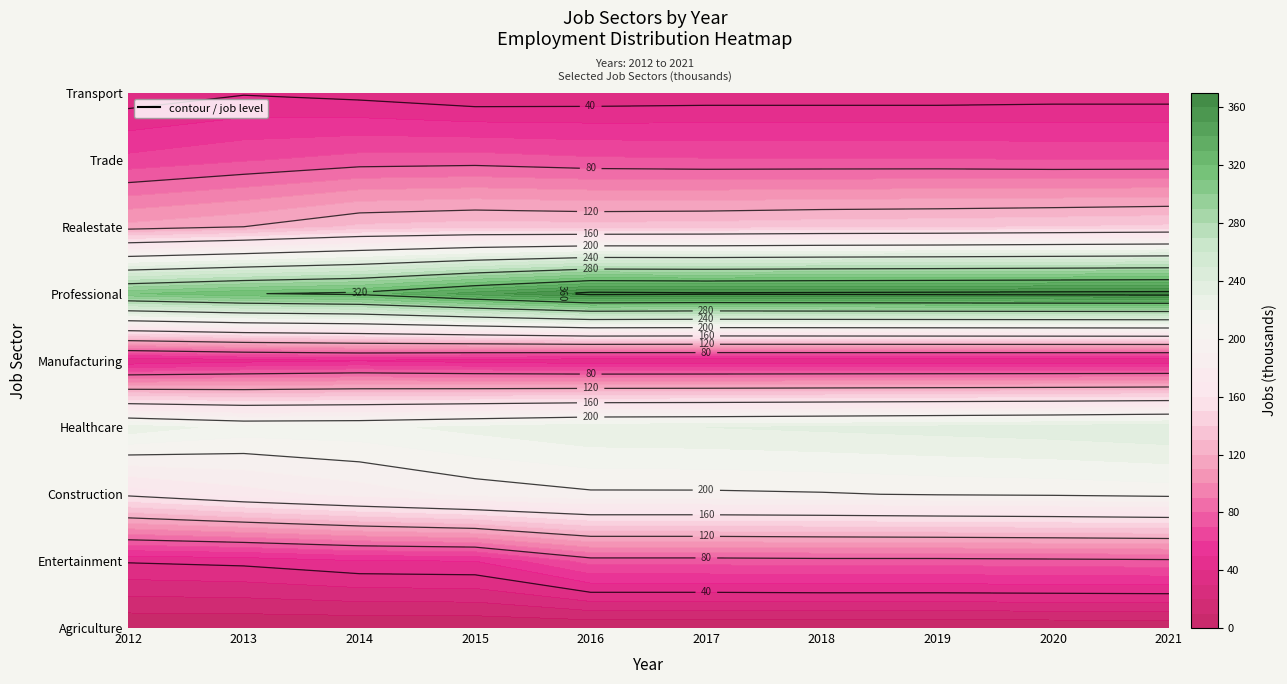

True or false: JobsRealestate has a value of 213 at 2013.

False